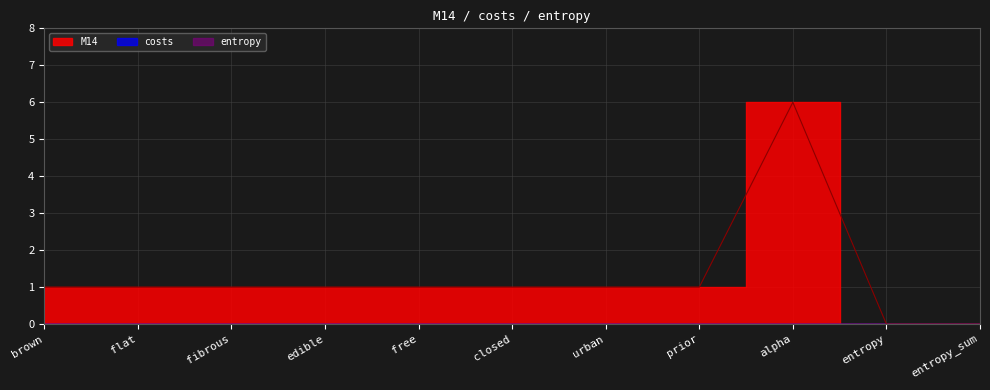

What is the highest value of the M14 series?

6